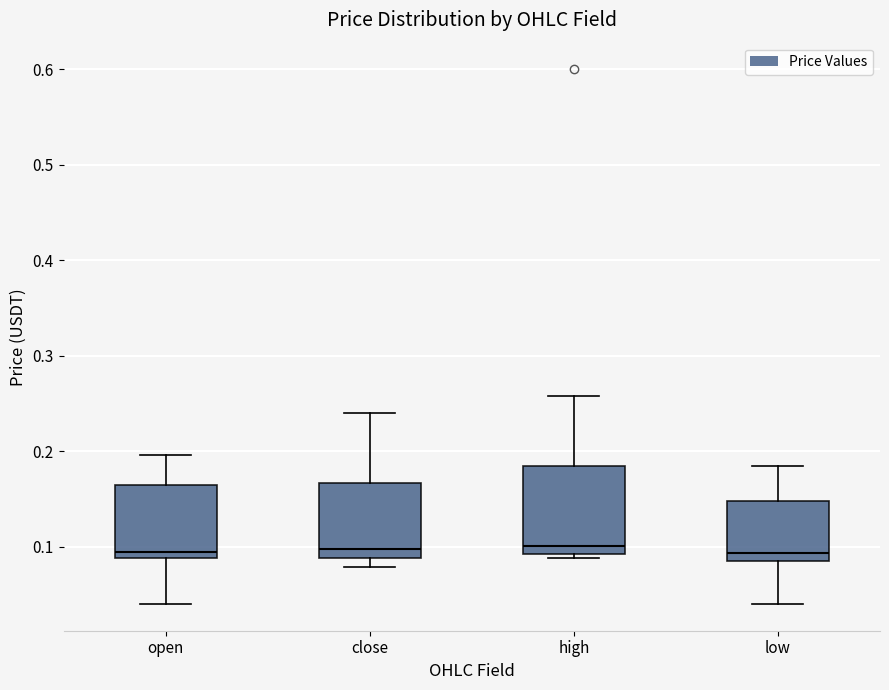

Which box is the tallest, from its lower edge to its upper edge?

high